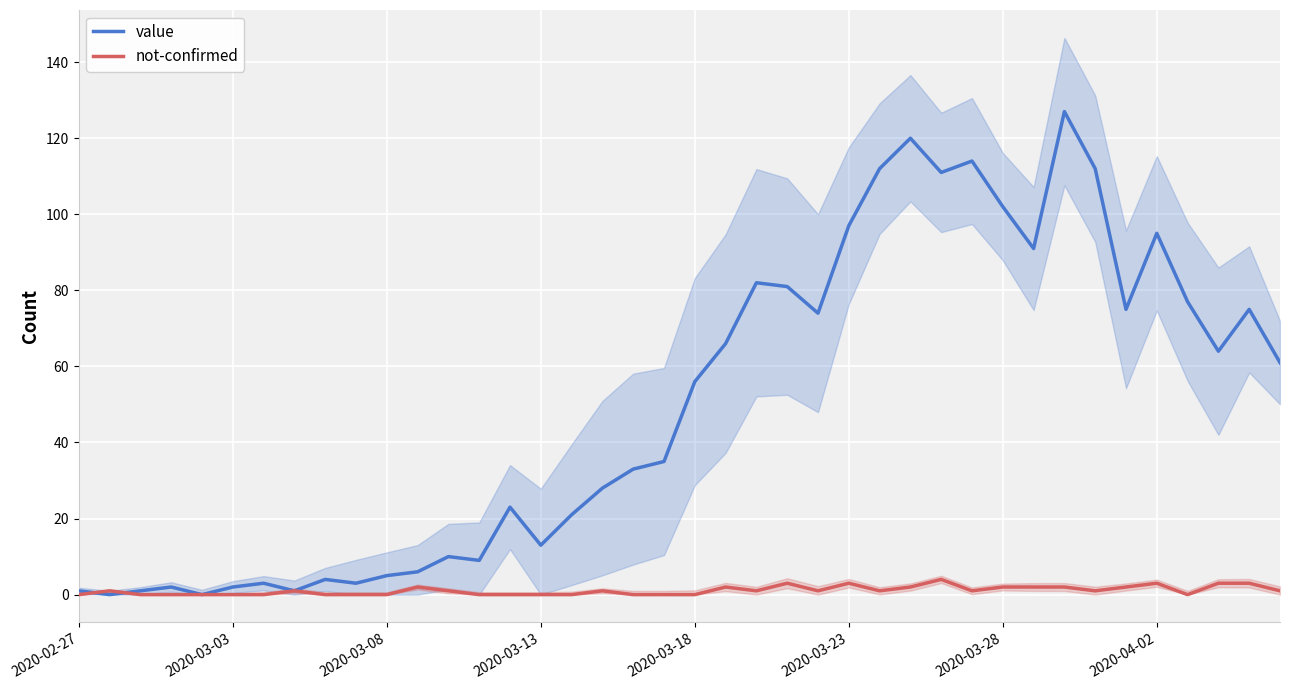

Rank the series by their average value, from lowest to highest.

not-confirmed, value